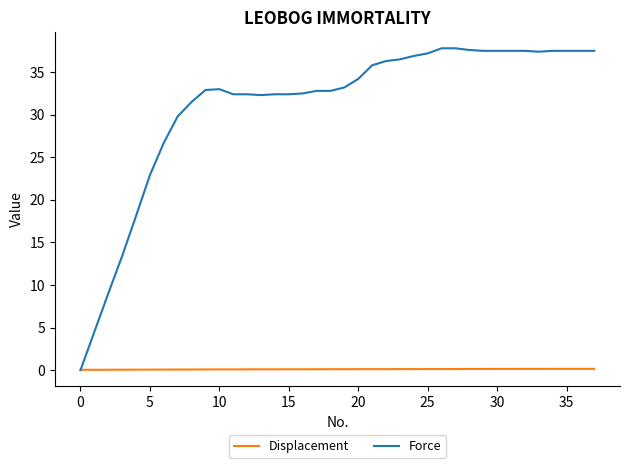

Which series has the largest total across all categories?

Force